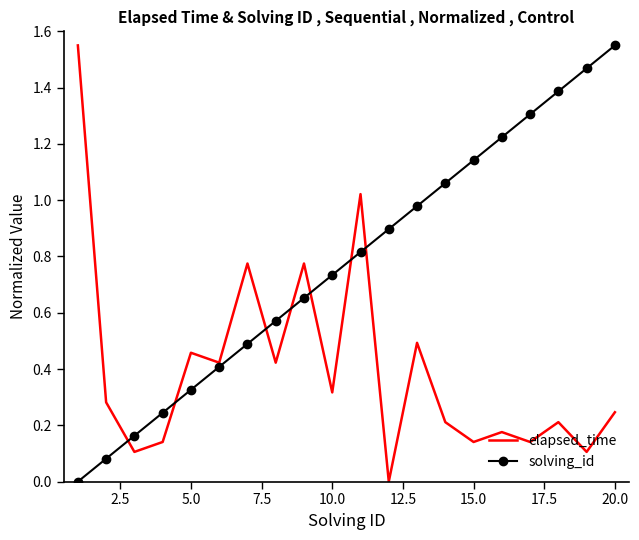

Which series has the largest total across all categories?

solving_id